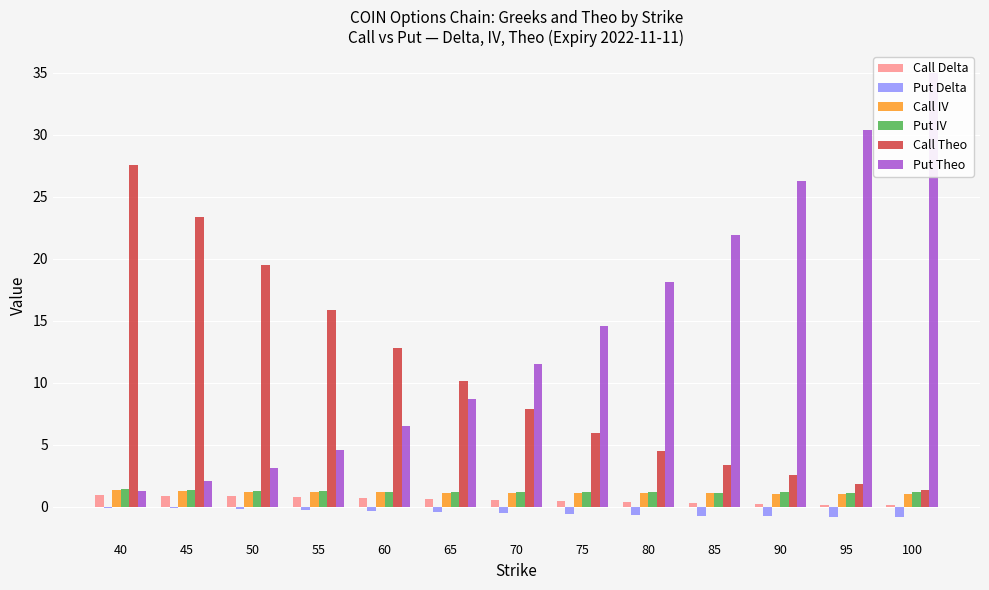

The Put Theo series shows 10.9 at 90. True or false?

False